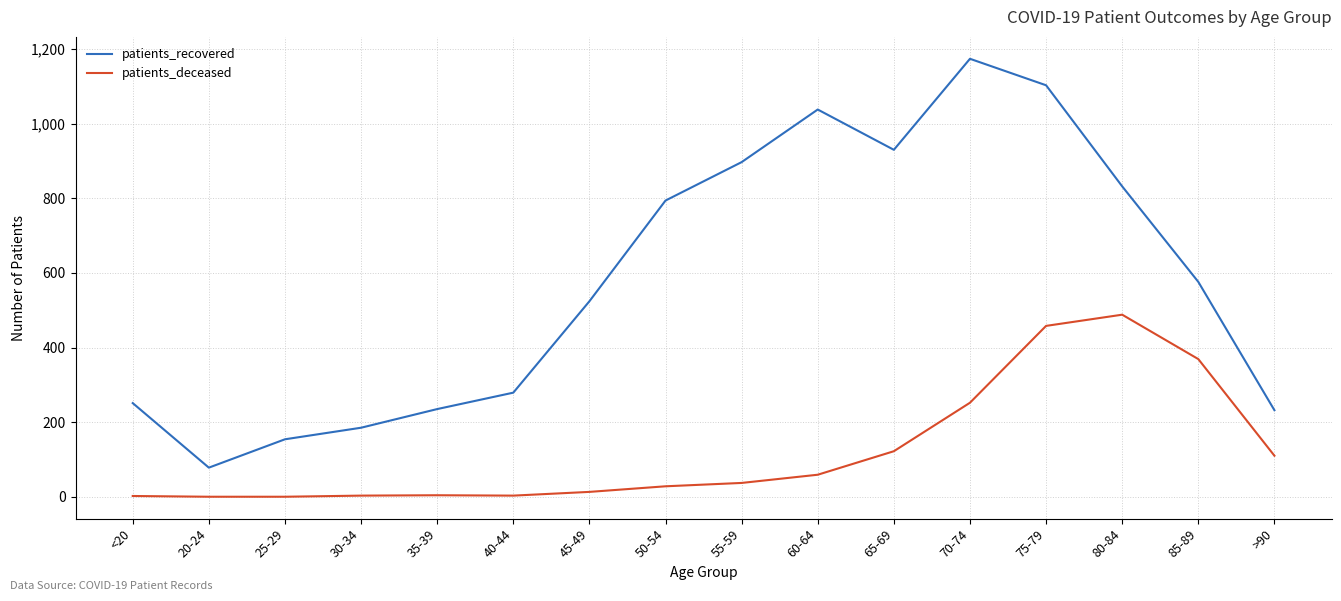

Where is the first local minimum for patients_recovered?

20-24